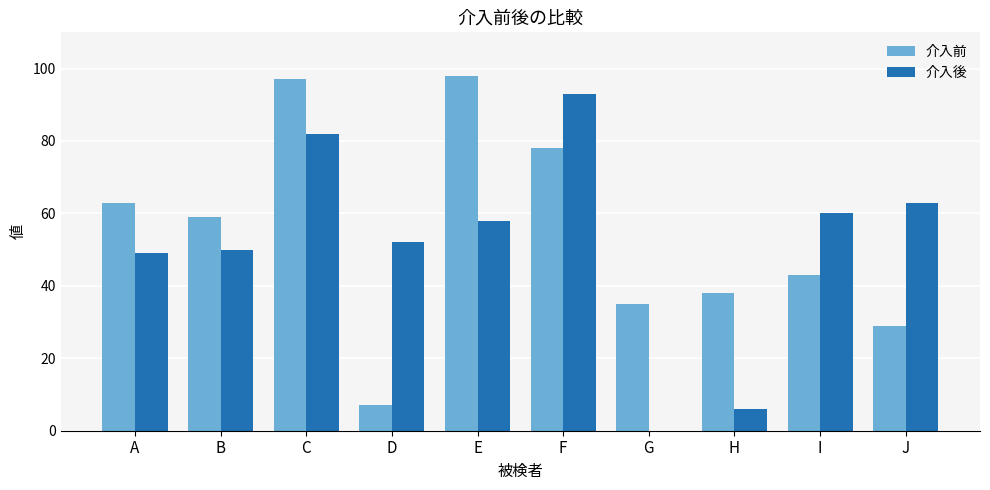

Which series changed the most between D and J?

介入前